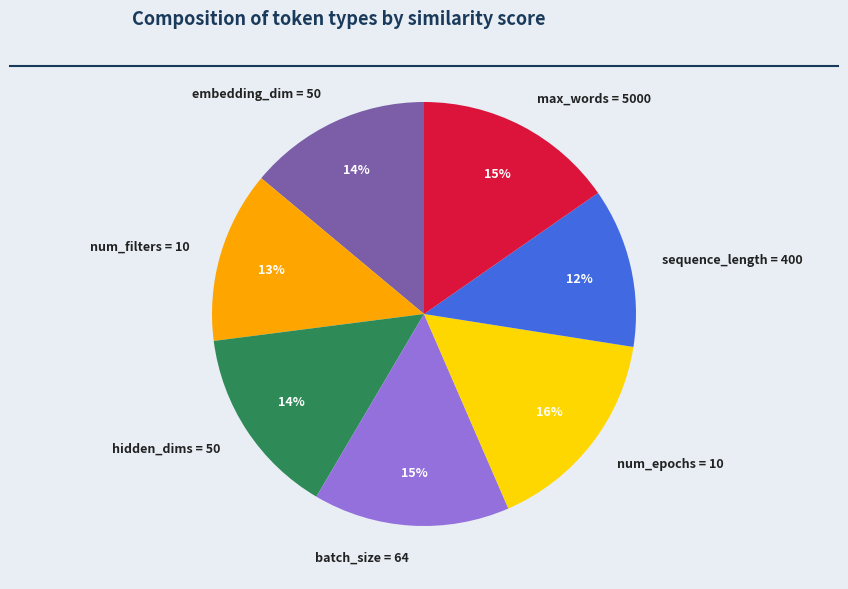

What is the smallest slice in the pie chart?

sequence_length = 400